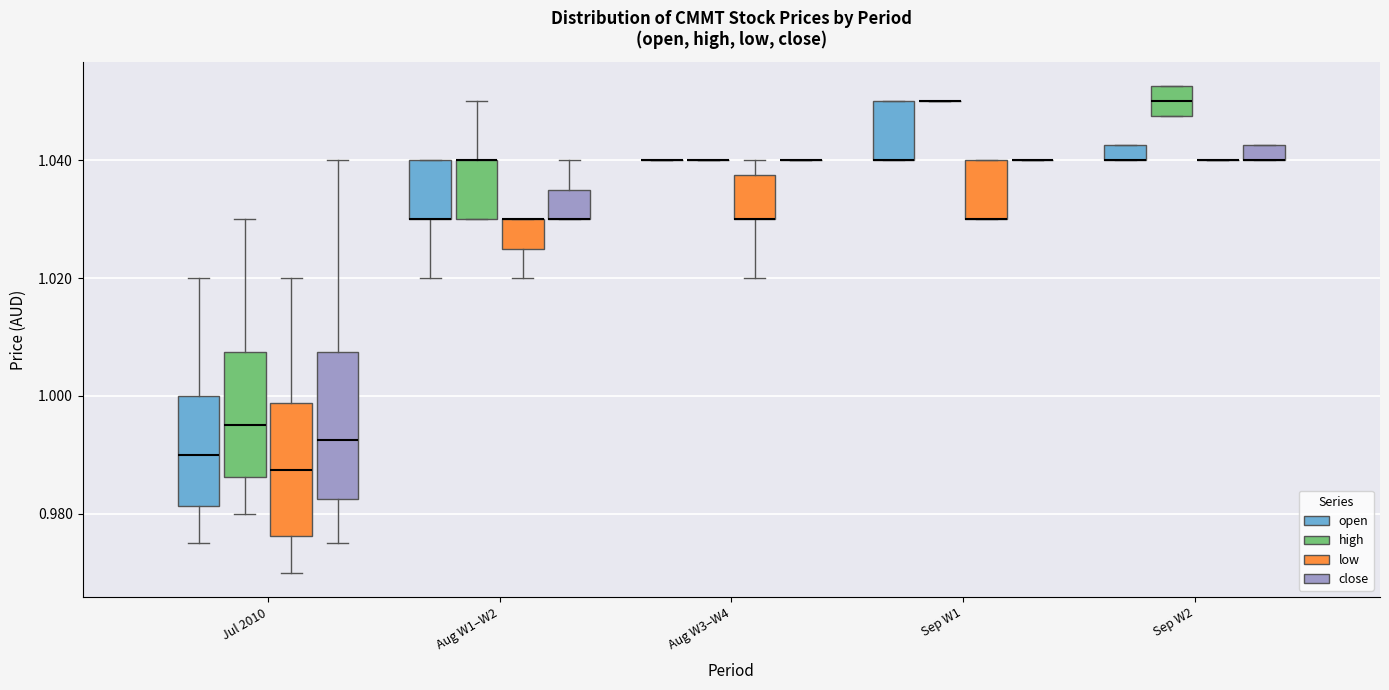

Which box is the tallest, from its lower edge to its upper edge?

Jul 2010 (close)